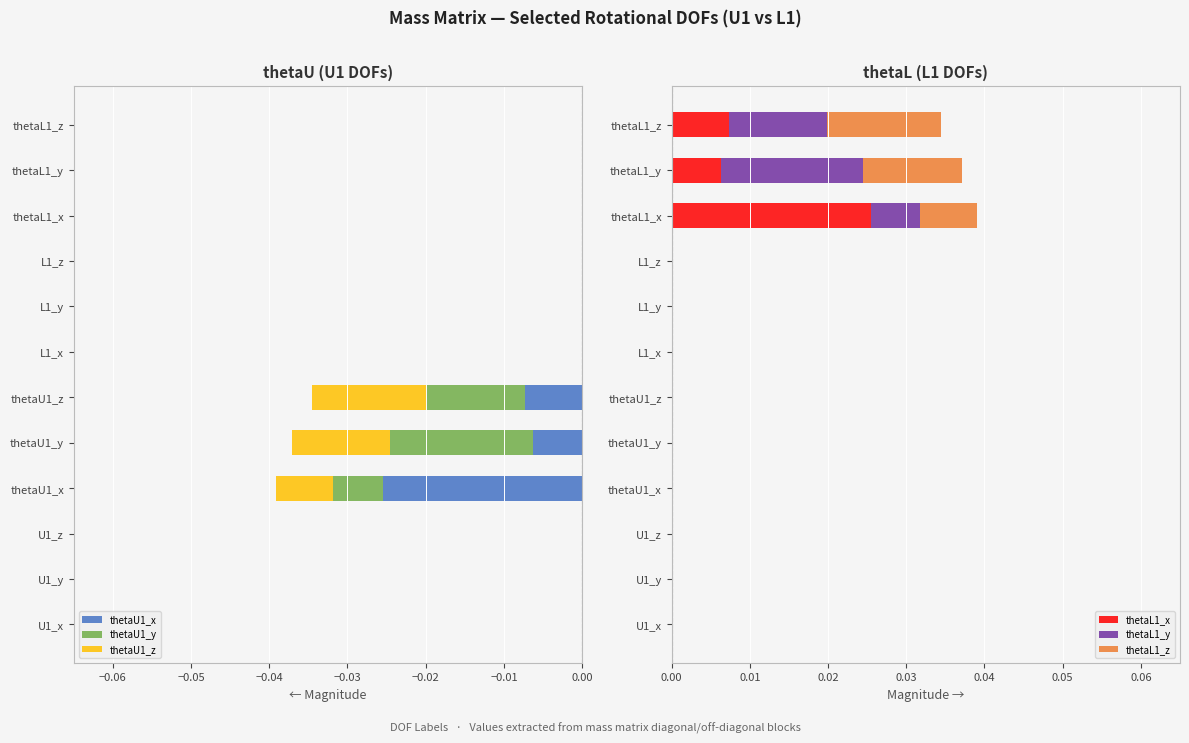

What are all the series names shown in the legend?

thetaU1_x, thetaU1_y, thetaU1_z, thetaL1_x, thetaL1_y, thetaL1_z